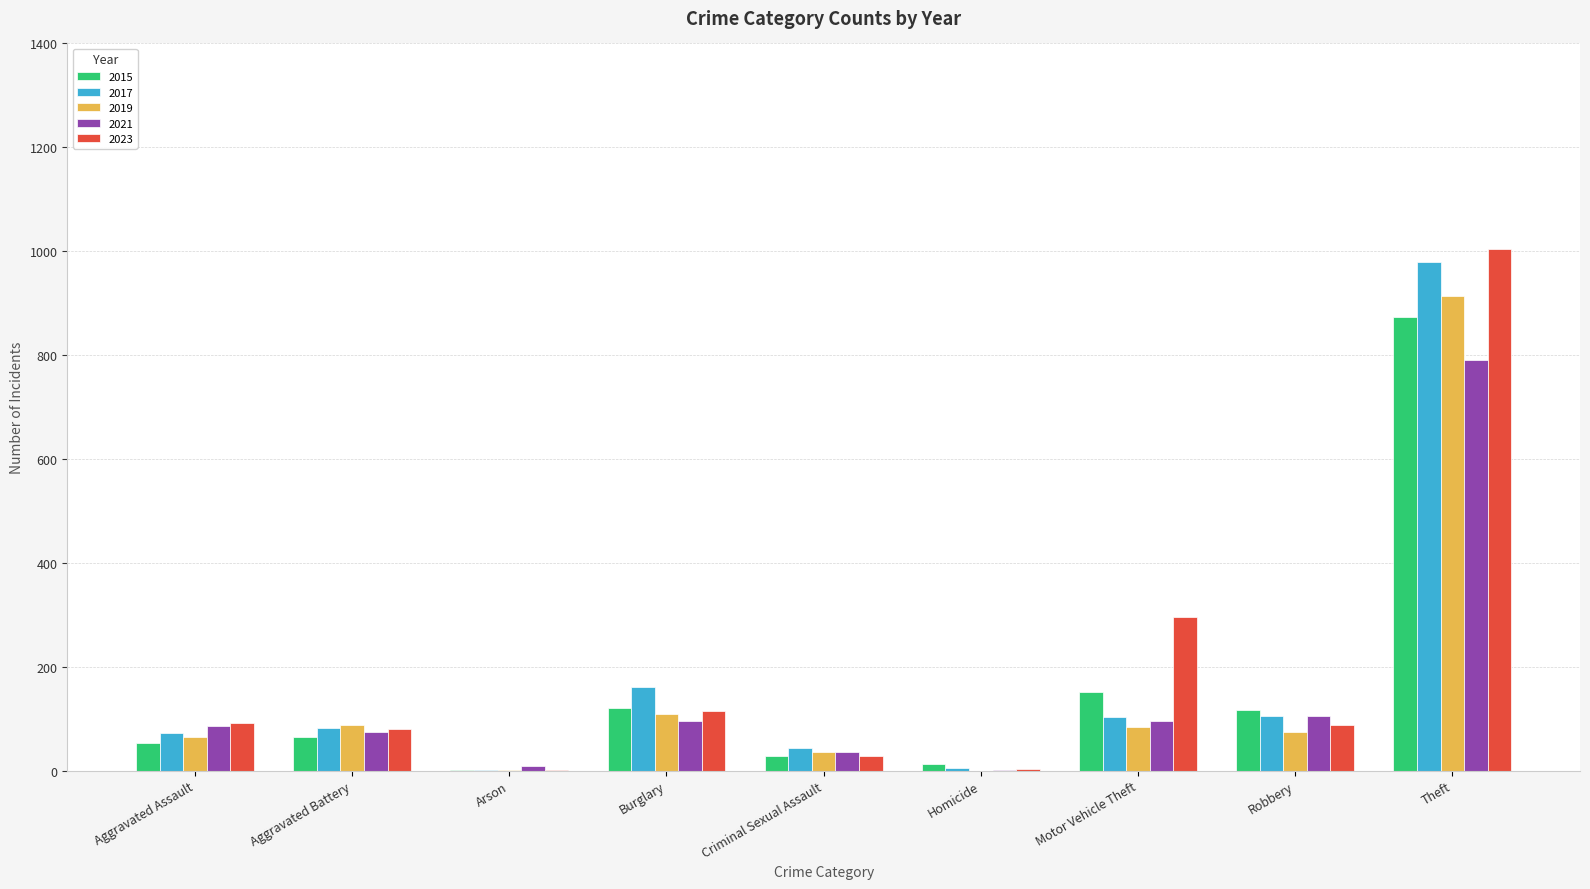

What is the maximum value for 2019?

914